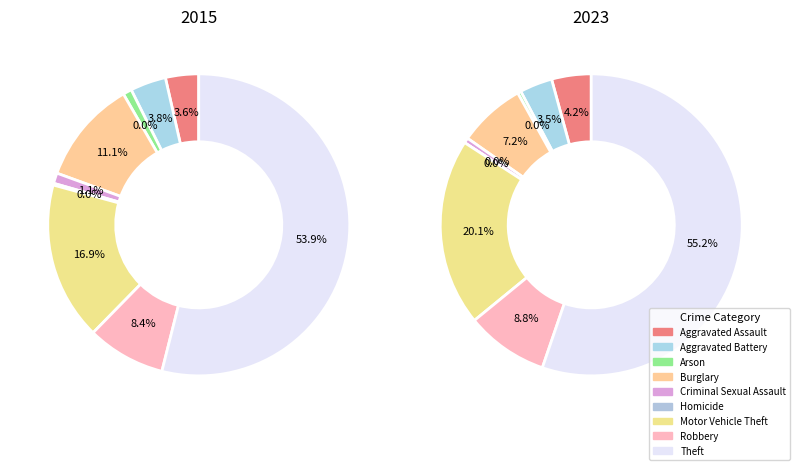

True or false: Aggravated Assault accounts for 1% of the total.

False